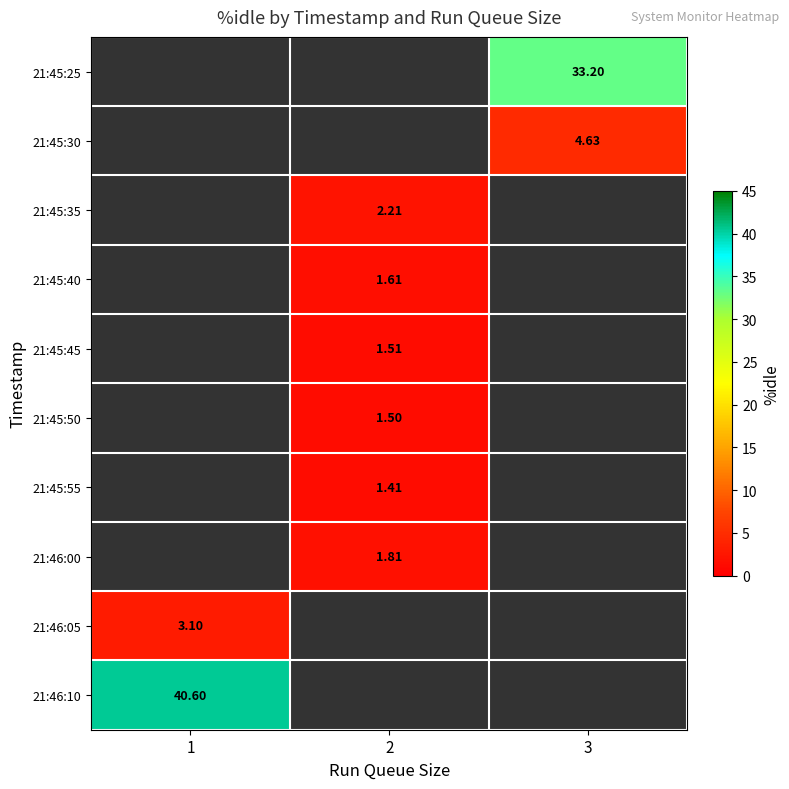

Which category has the highest value across all series?

1